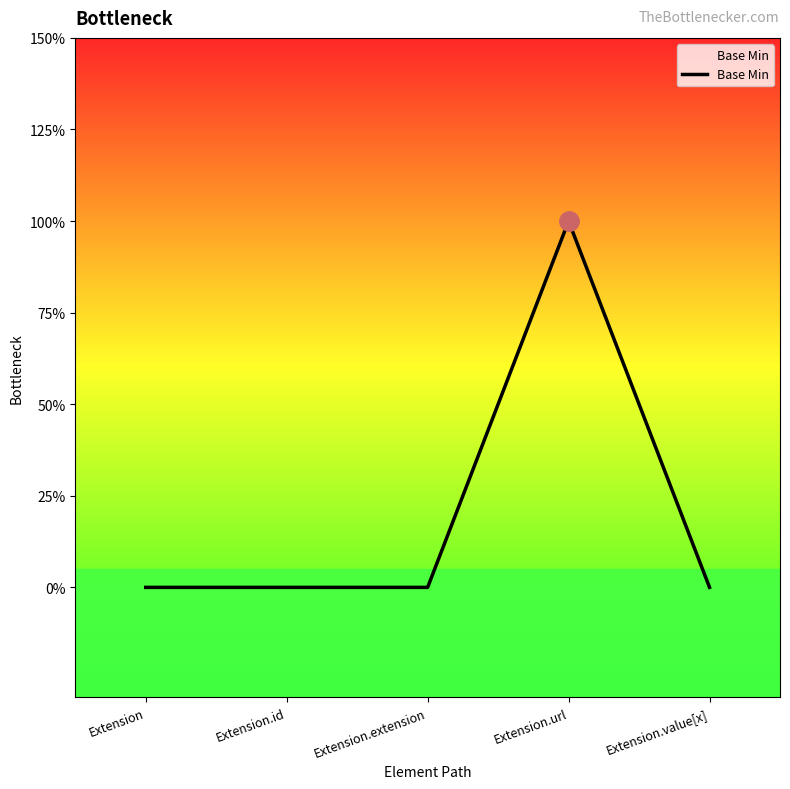

How many positive values are there?

1